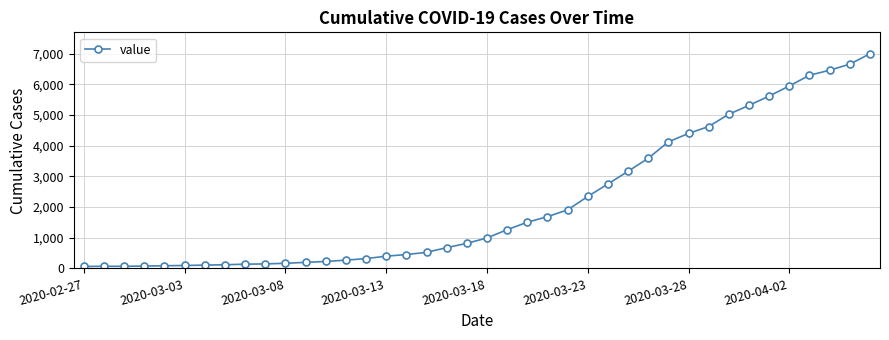

What is the average value?

2142